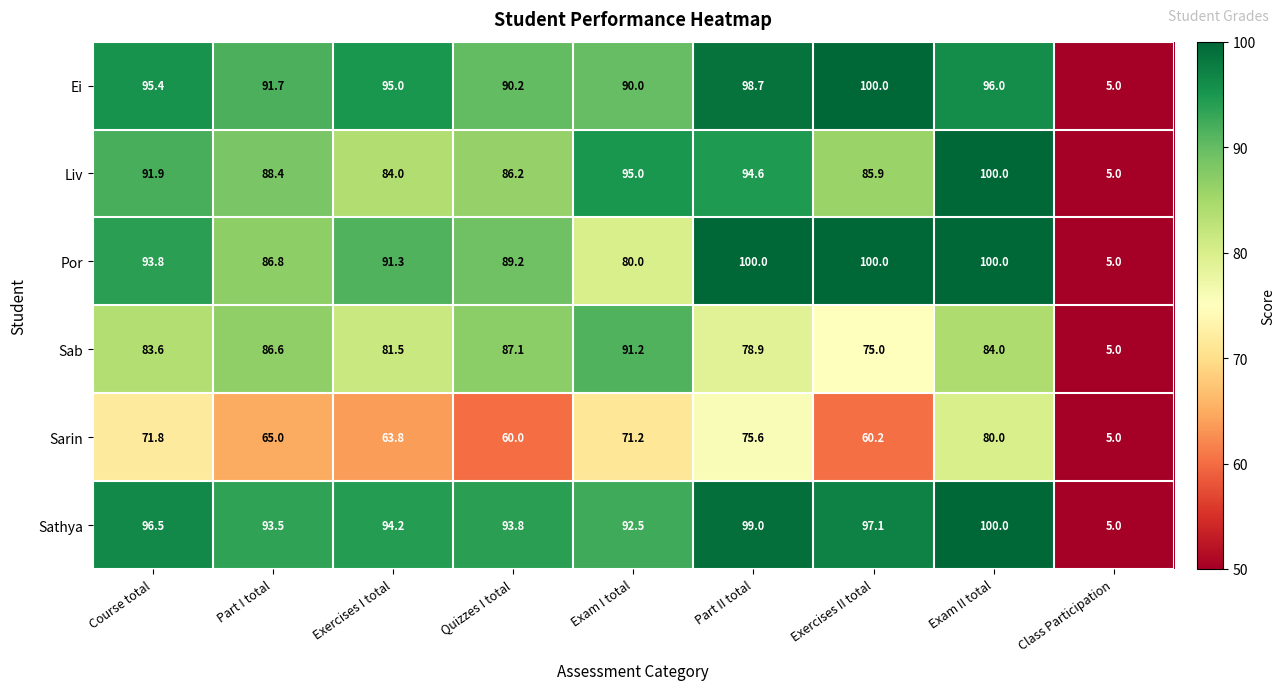

At Exam I total, list the series in order from largest to smallest.

Liv, Sathya, Sab, Ei, Por, Sarin